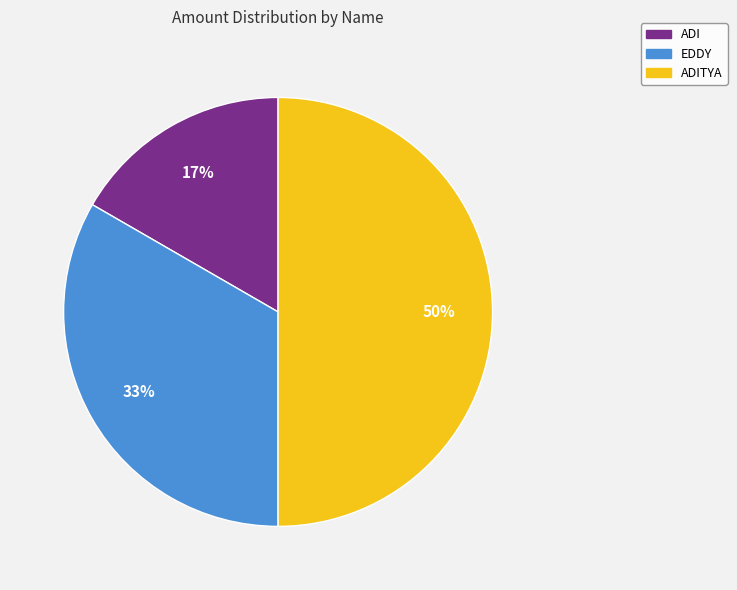

Does ADI account for over 50% of the chart?

No